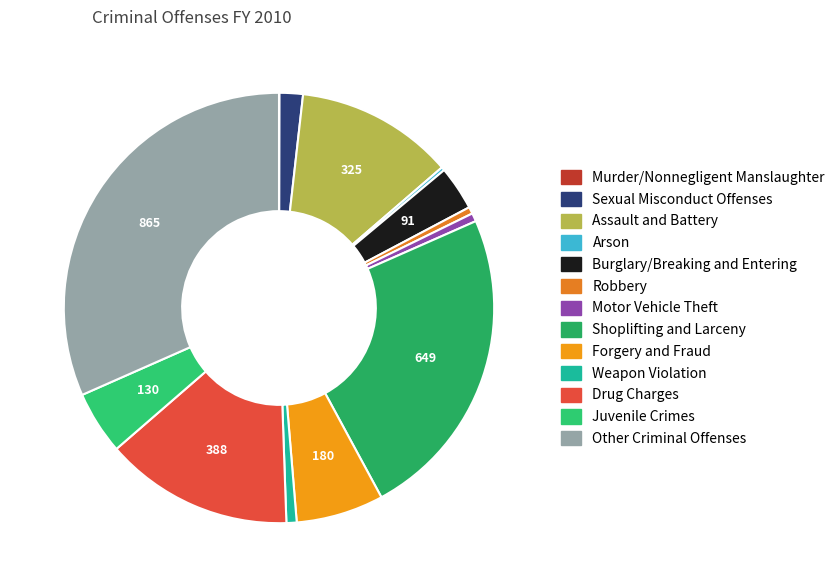

Which slice is the largest?

Other Criminal Offenses